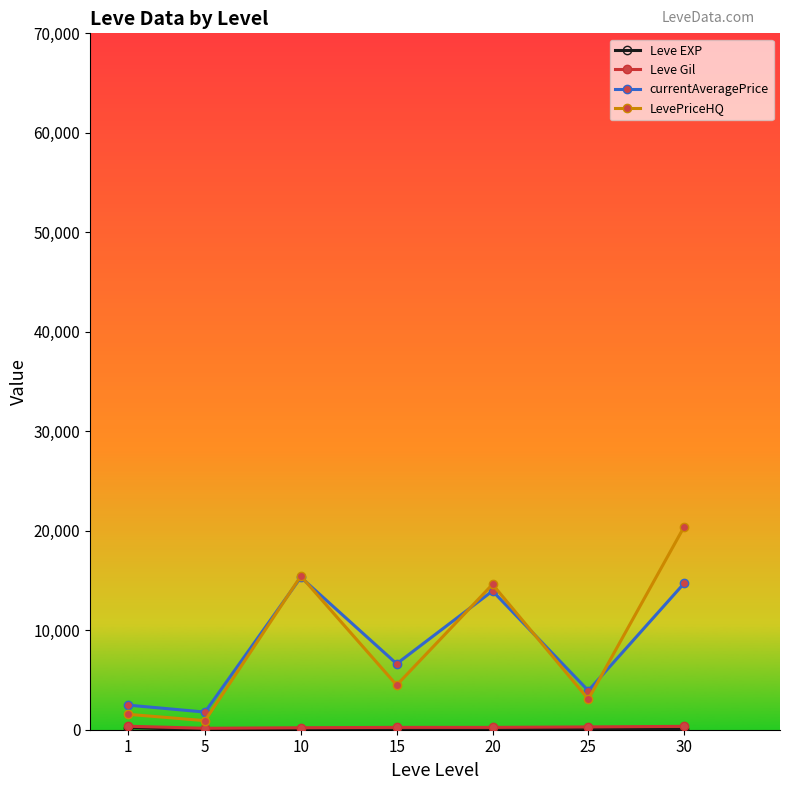

Which series has the largest range (max minus min)?

LevePriceHQ